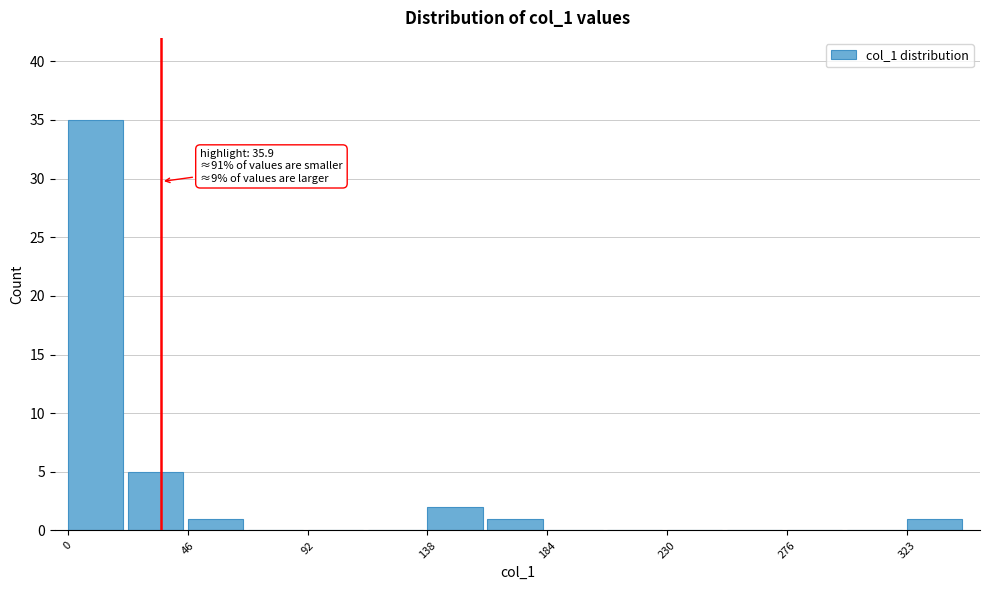

Which range on the x-axis has the tallest bar?

0 to 25